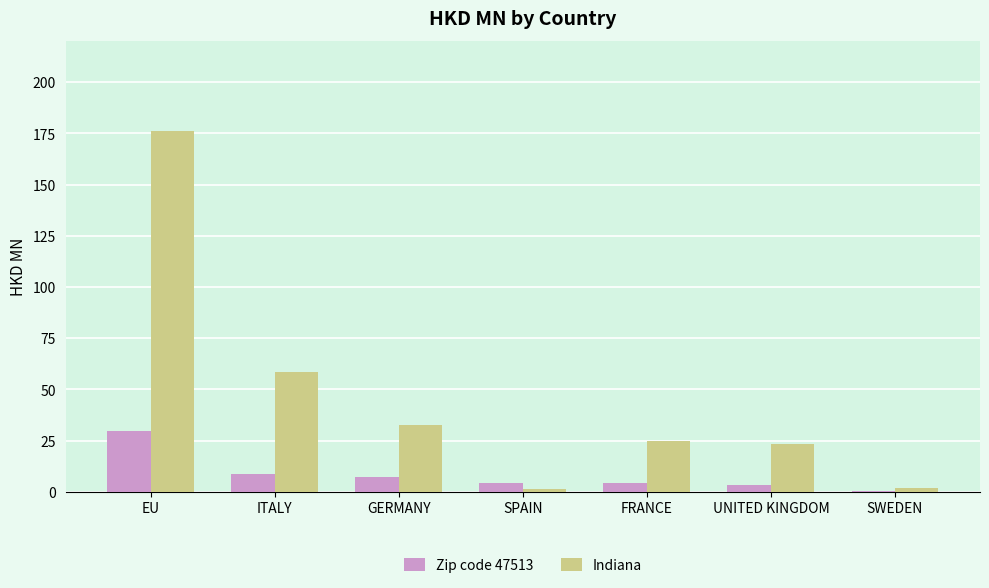

What is the maximum value shown in the chart?

176.1